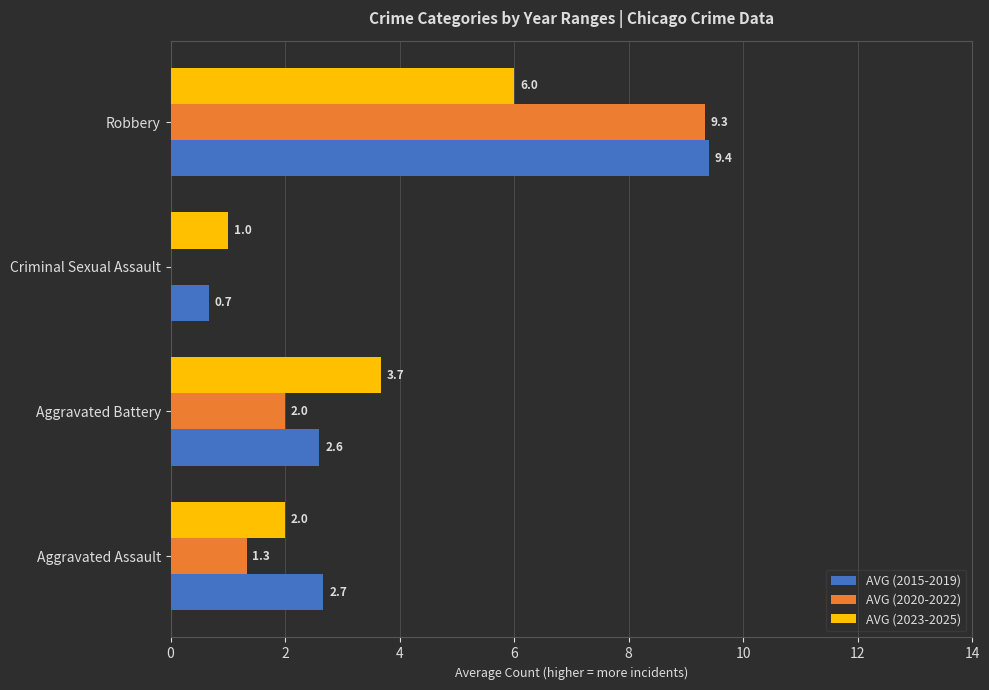

Count the number of data series in this chart.

3